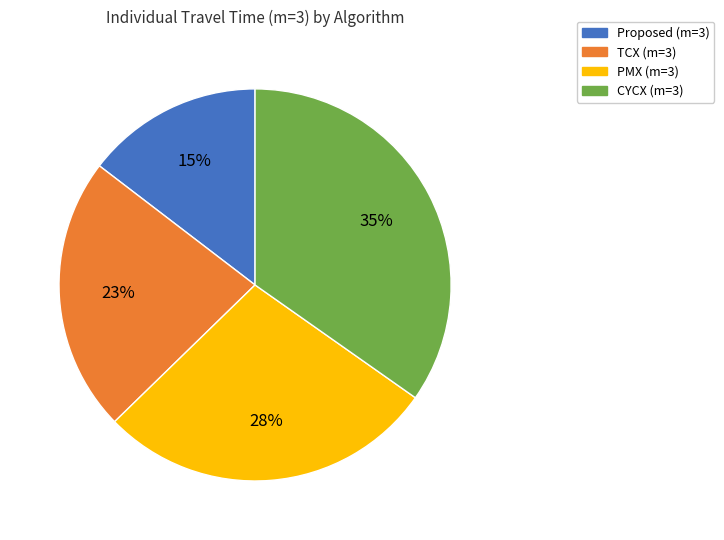

Which slice is the largest?

CYCX (m=3)